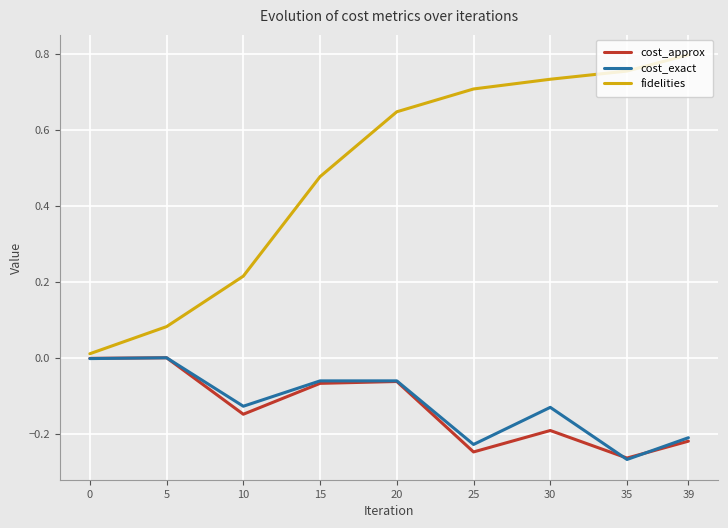

Is it true that cost_approx equals -0.2 at 39?

True